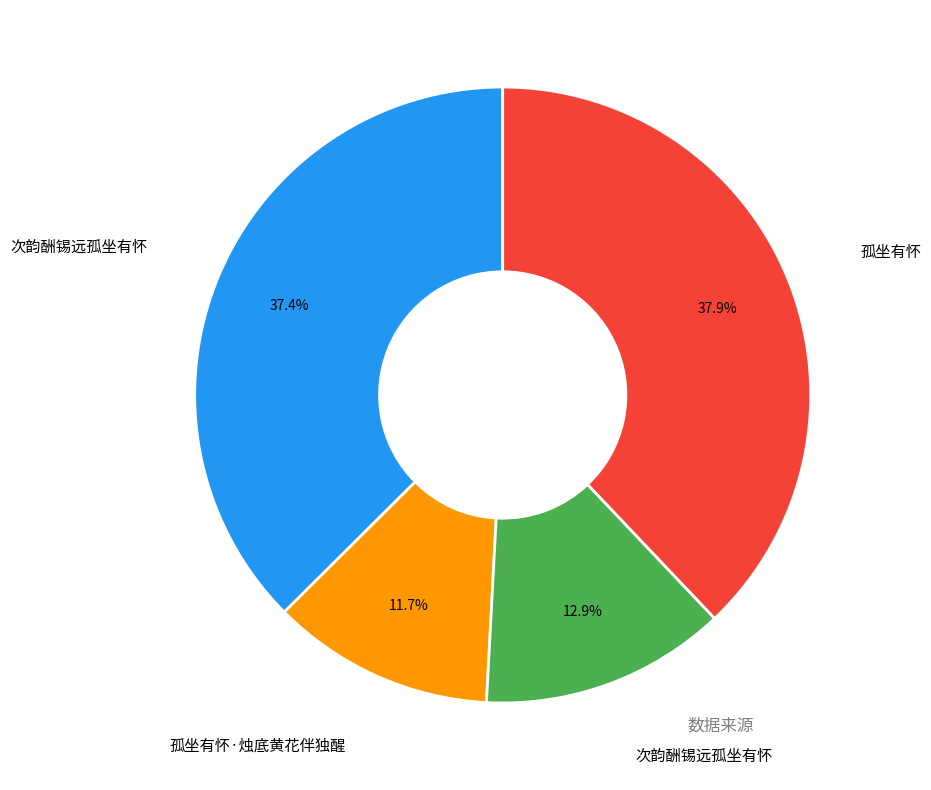

Is there any slice that represents more than half of the pie?

No